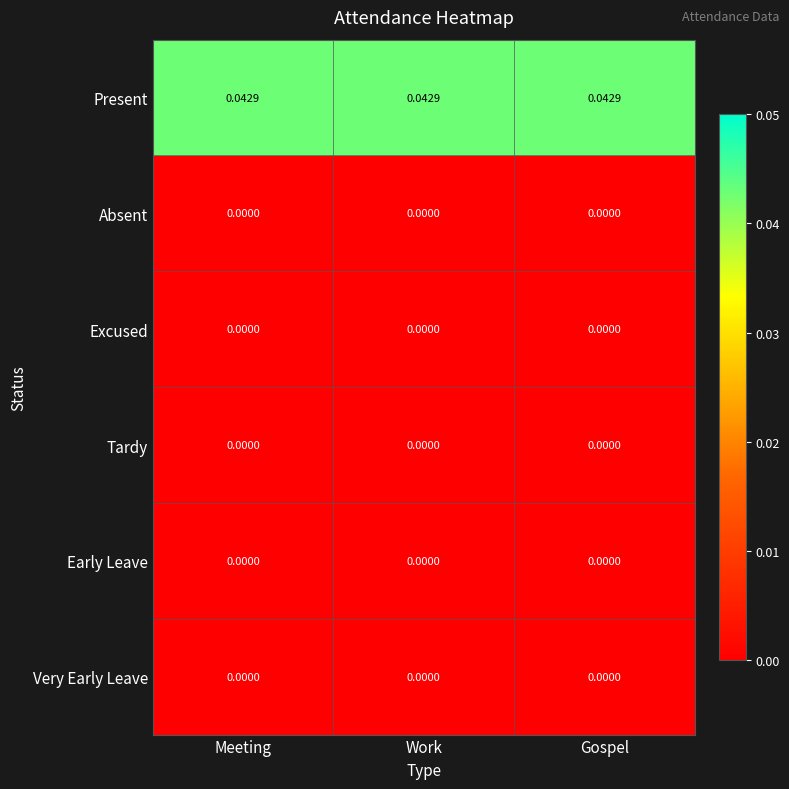

Which series has the largest total across all categories?

Present